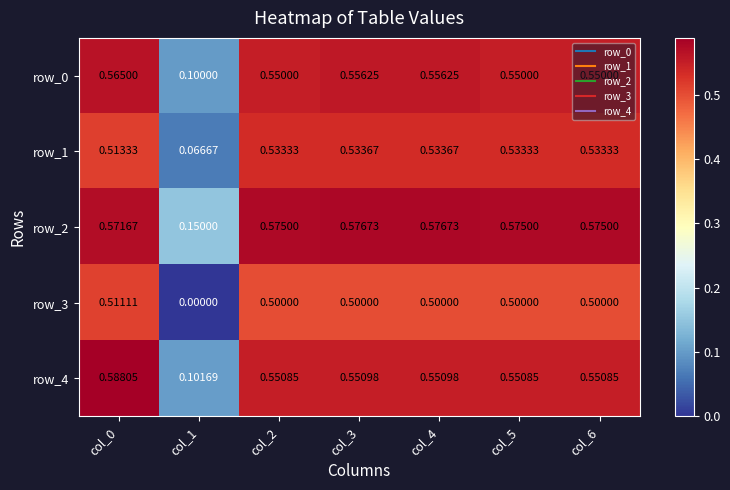

Rank the series at col_4 from highest to lowest value.

row_2, row_0, row_4, row_1, row_3